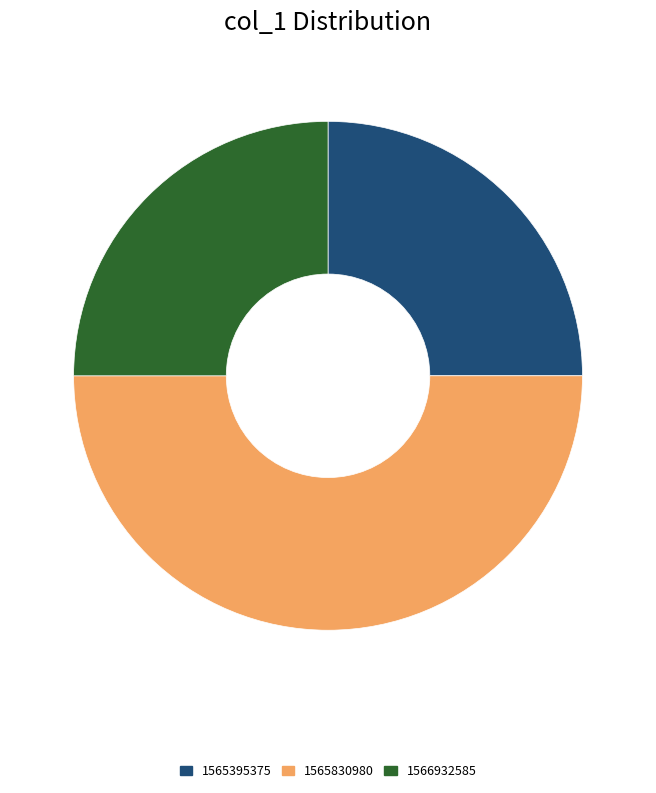

Does 1565395375 account for over 50% of the chart?

No